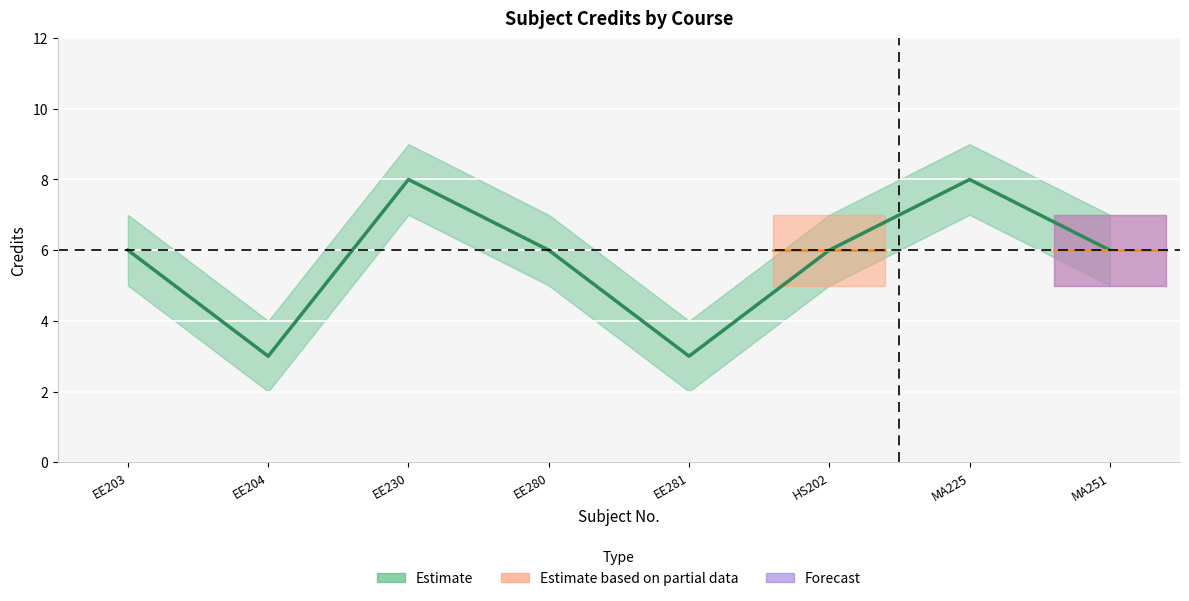

What is the value of the Credit point at the 8th from the left?

6